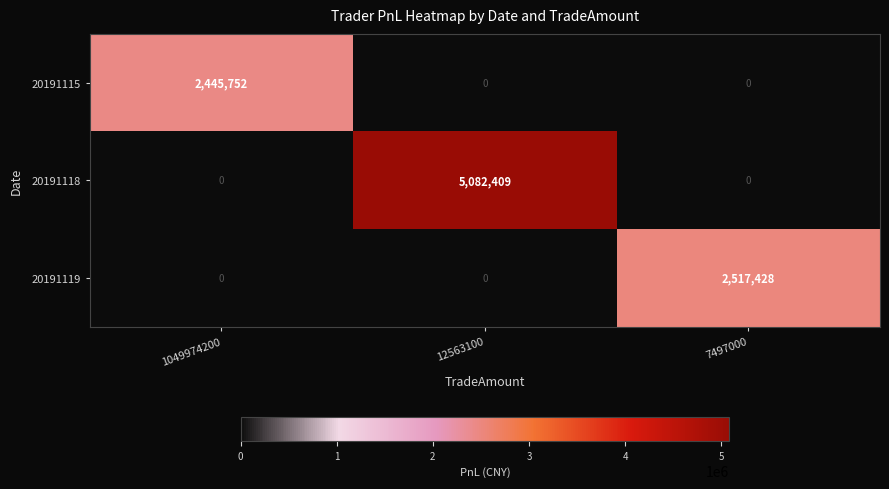

Reading left to right, list all the values displayed in this chart.

20191115: 2445752	0	0
20191118: 0	5082409	0
20191119: 0	0	2517428